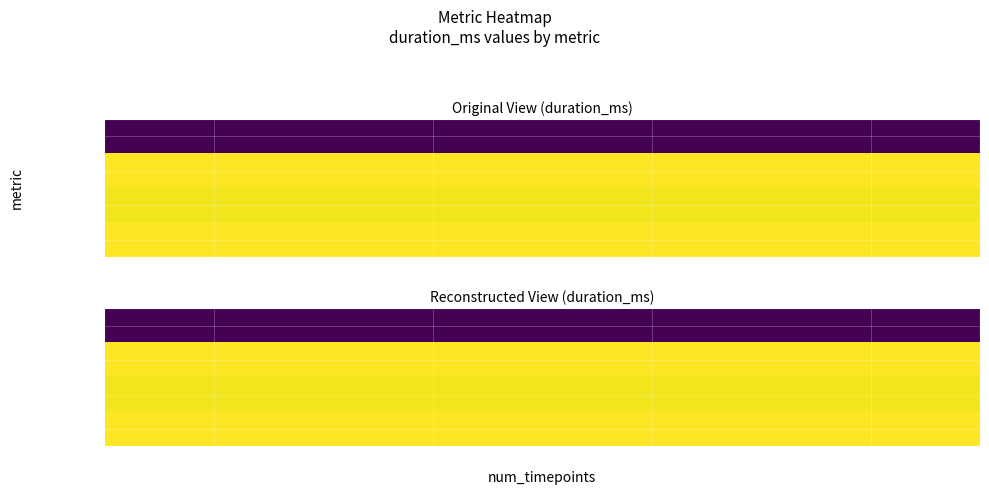

At how many categories does at least one series exceed 1885?

4